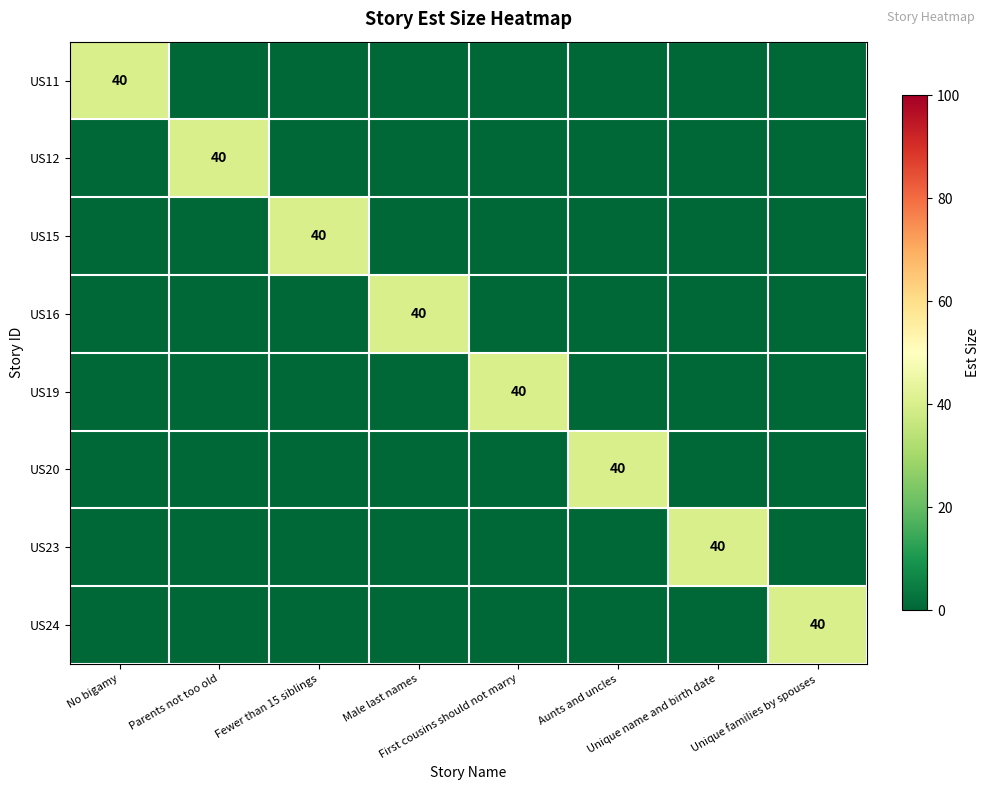

How many categories are shown in the chart?

8